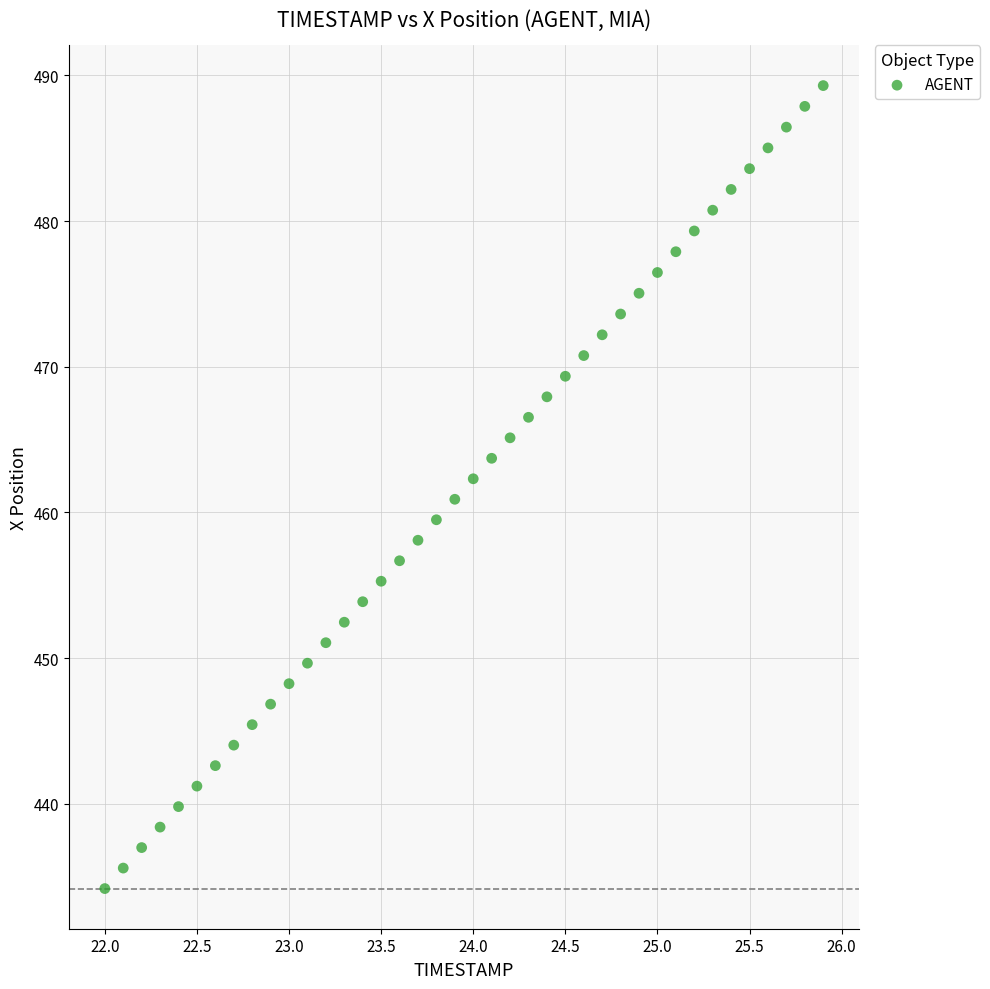

What is the range of Y values (max minus min)?

55.1